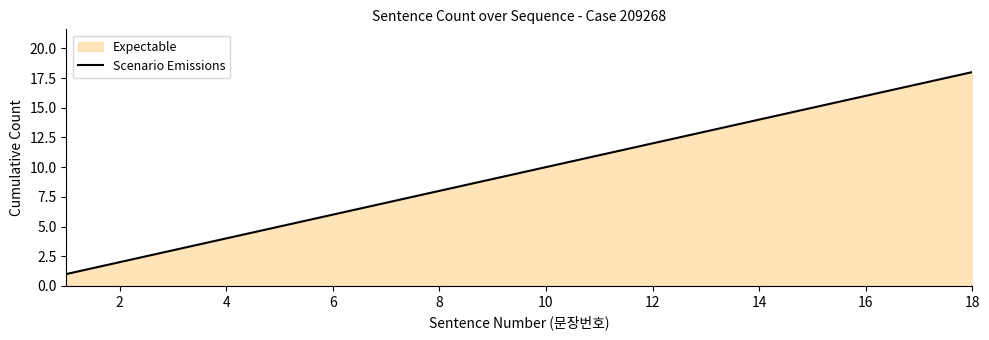

At which category does the chart reach its peak across all series?

18